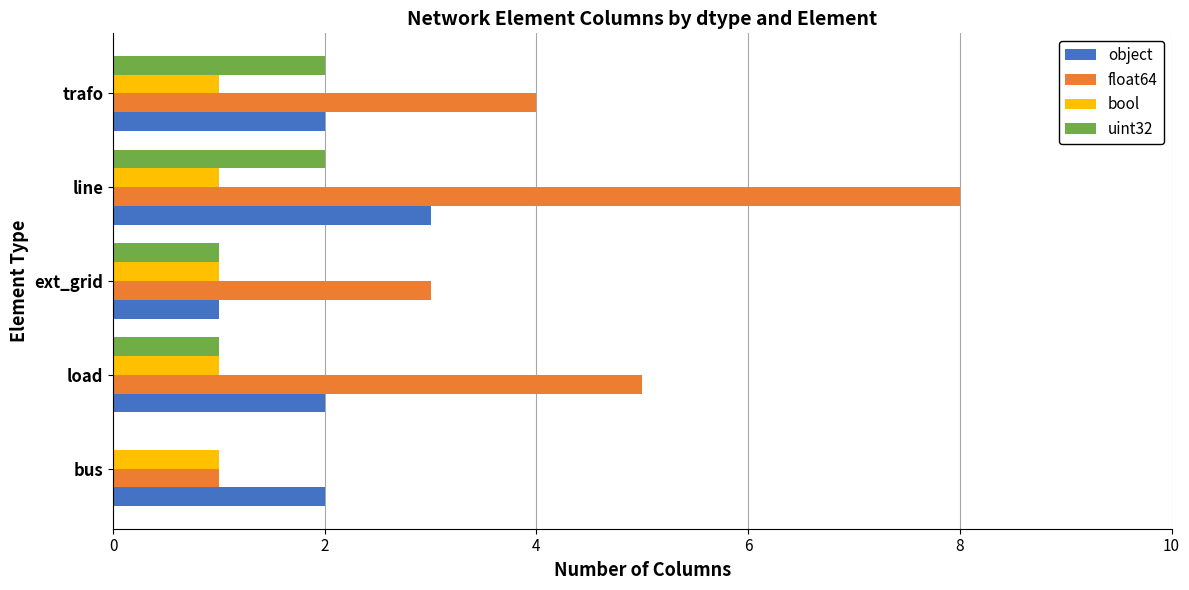

True or false: float64 has a value of 8 at load.

False